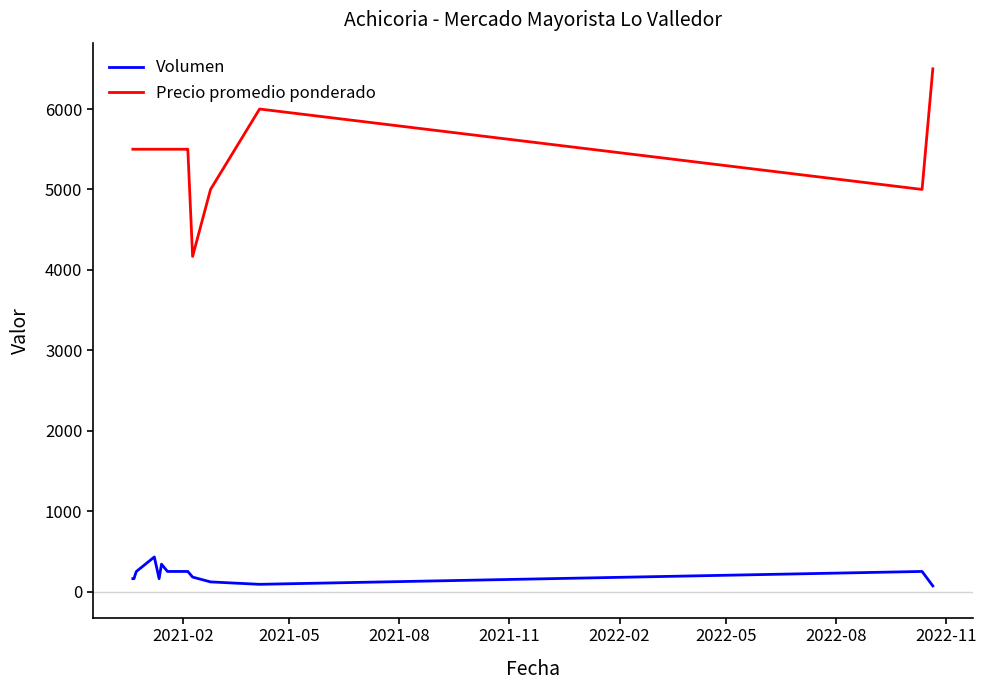

What is the smallest value displayed?

70